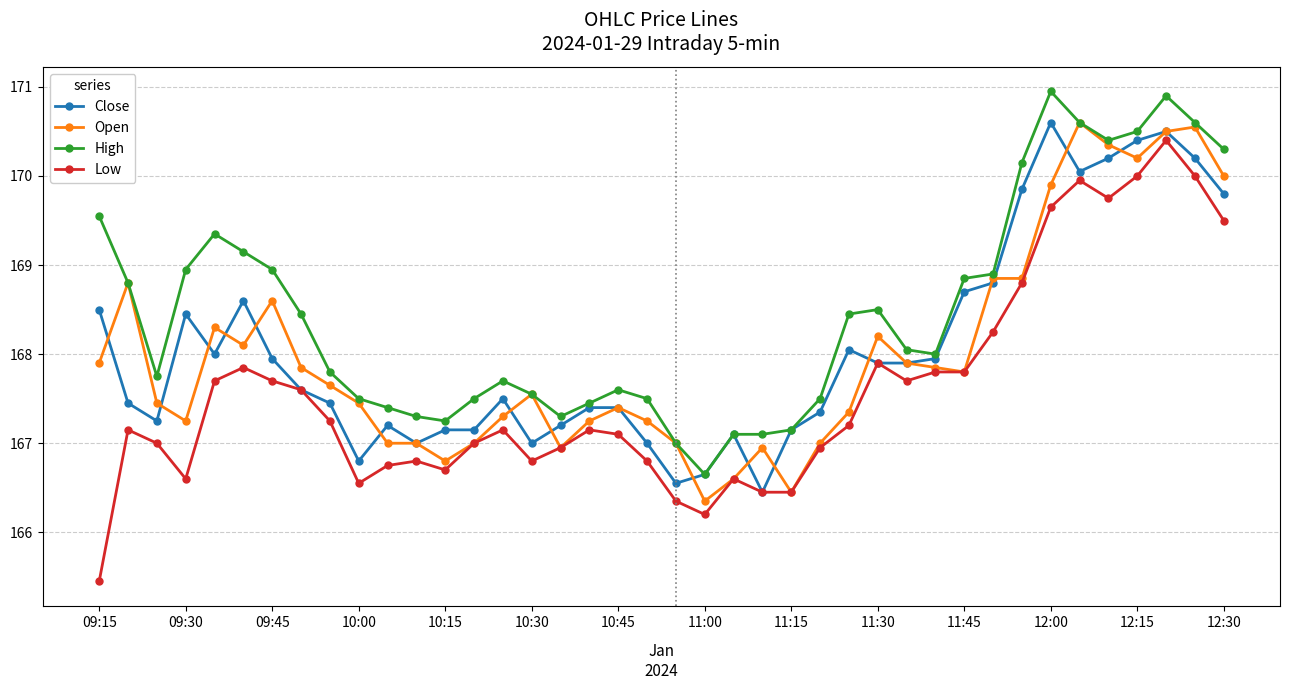

Which series has the largest total across all categories?

High